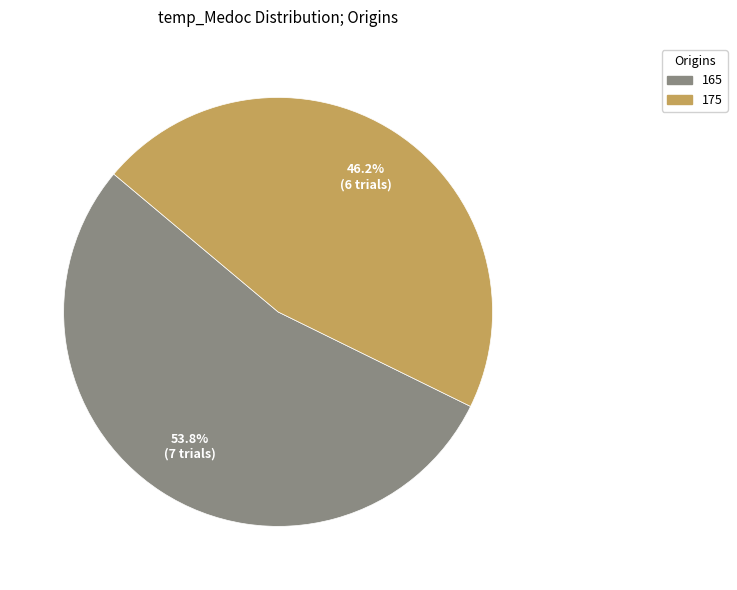

How many slices are in this pie chart?

2